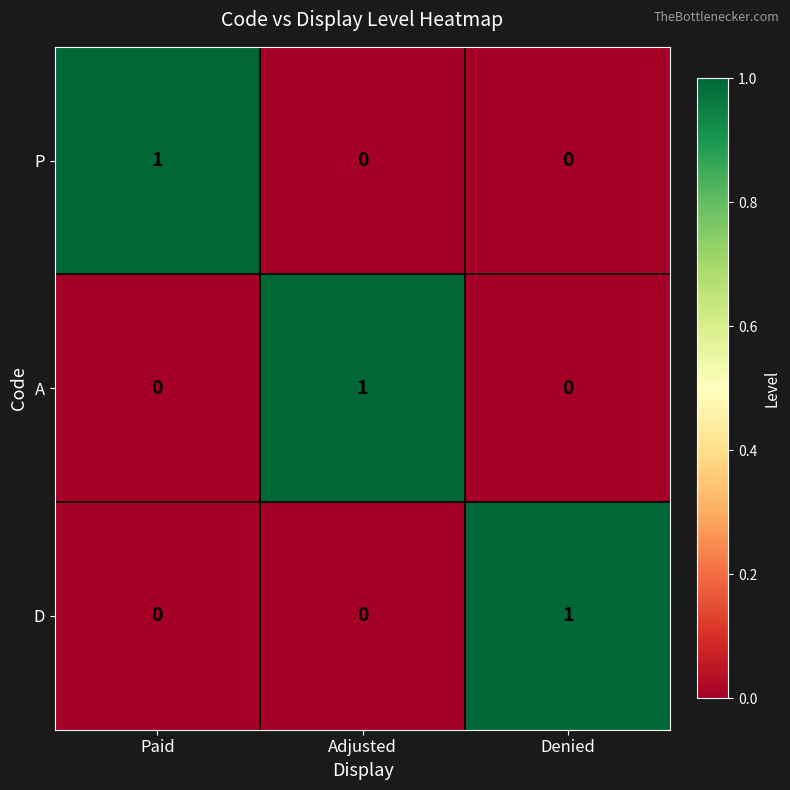

What is the spread (max minus min) of values at Denied?

1